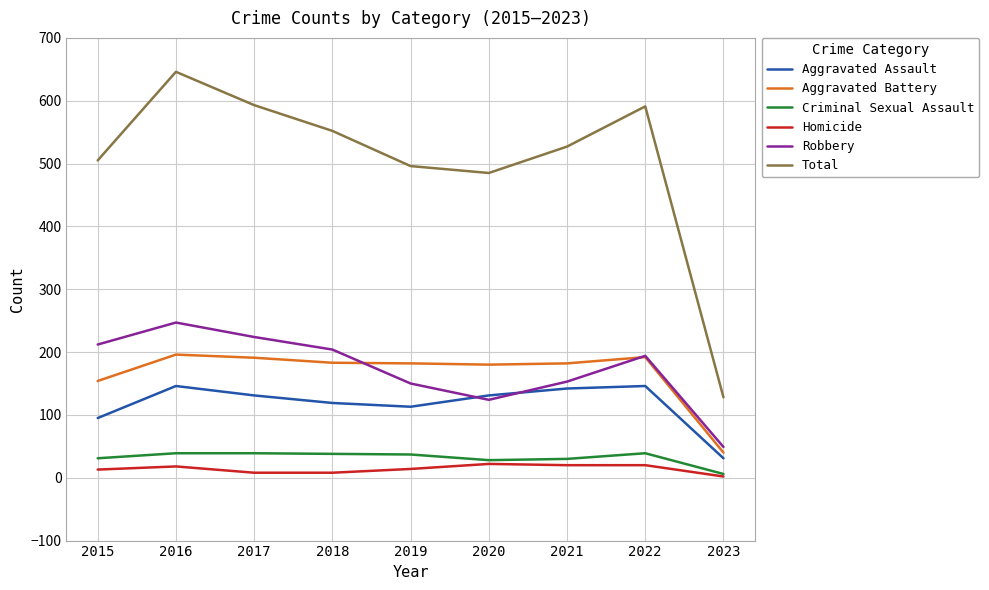

What are all the series names shown in the legend?

Aggravated Assault, Aggravated Battery, Criminal Sexual Assault, Homicide, Robbery, Total